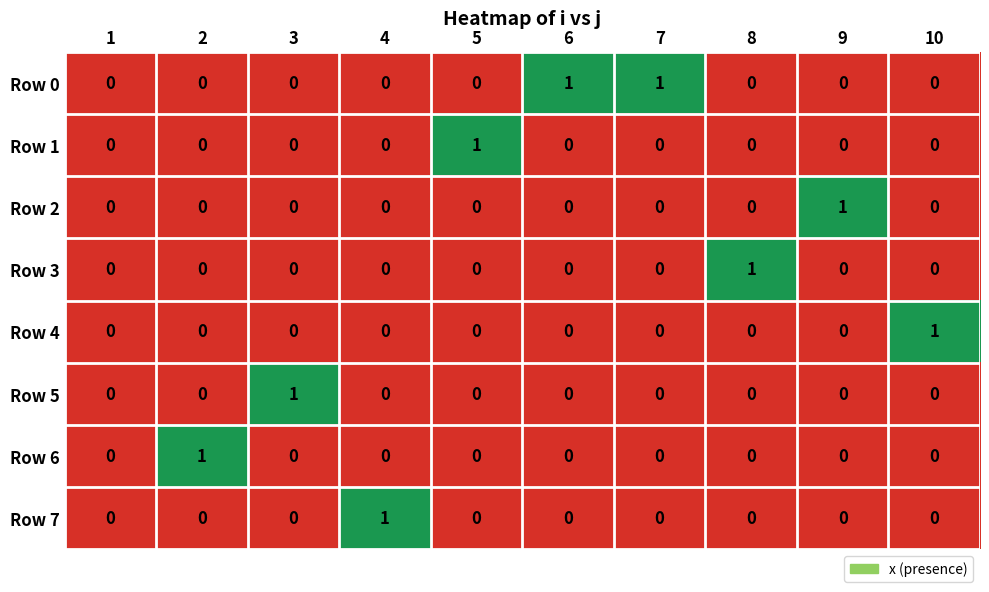

Which series has the largest total across all categories?

Row 0